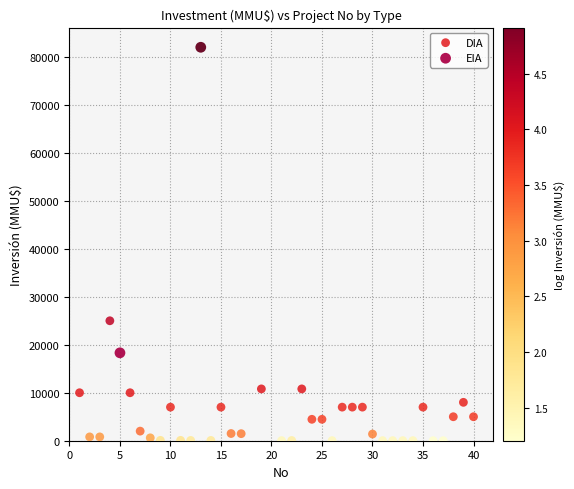

What are all the series names shown in the legend?

DIA, EIA